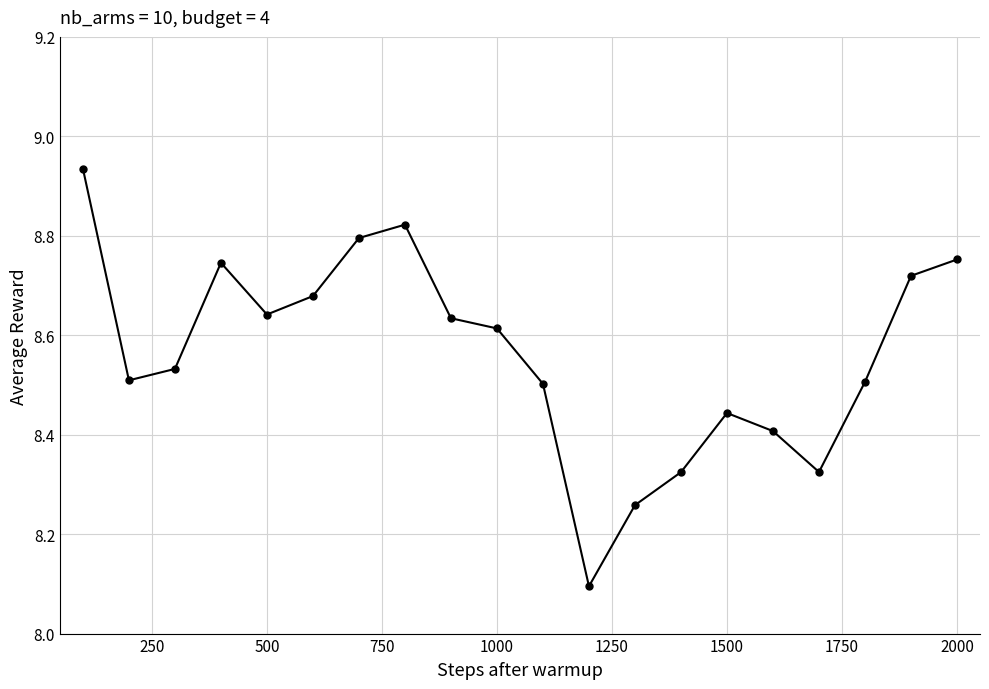

What is the difference between the second highest and minimum values?

0.7